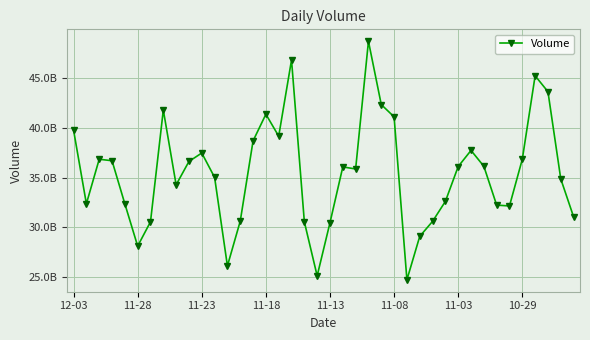

Is this an area chart (filled region under the line)?

No